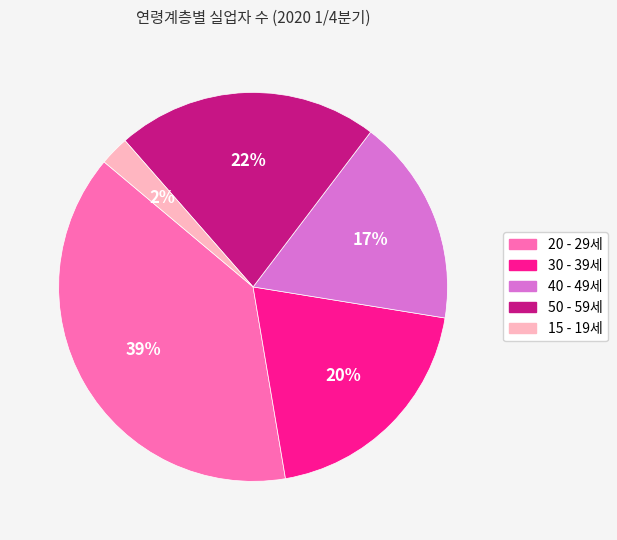

Is it true that 15 - 19세 is 2% of the pie?

True